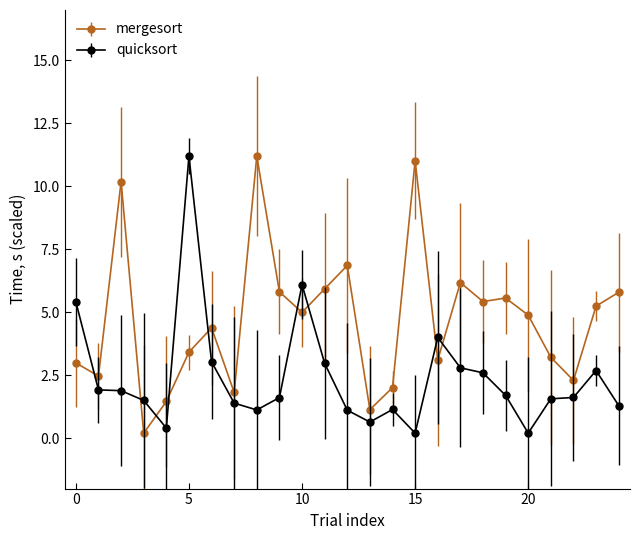

True or false: quicksort has more than 1 interior local peaks.

True